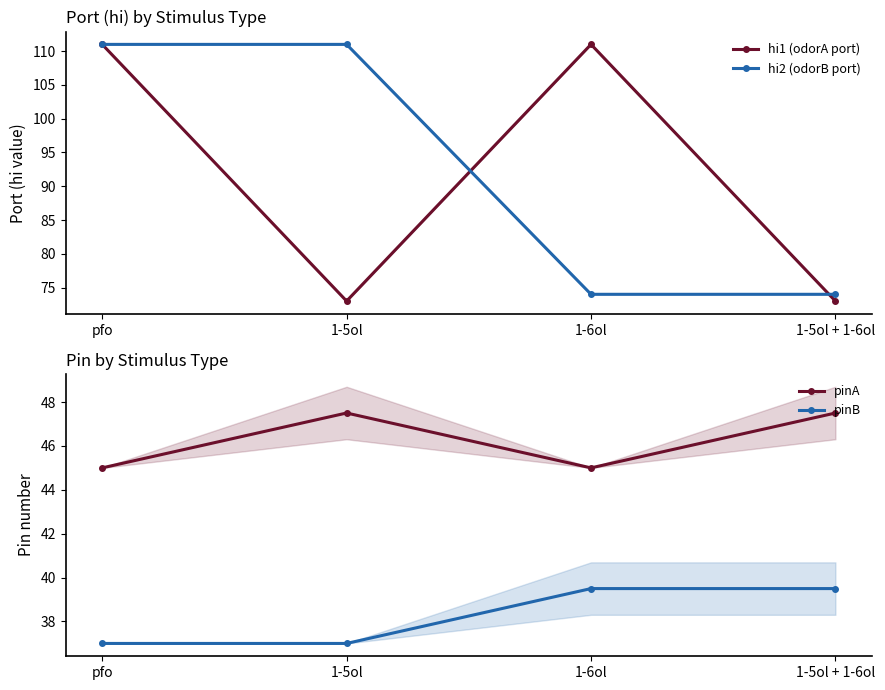

True or false: pinA has more than 2 points higher than both neighbors.

False